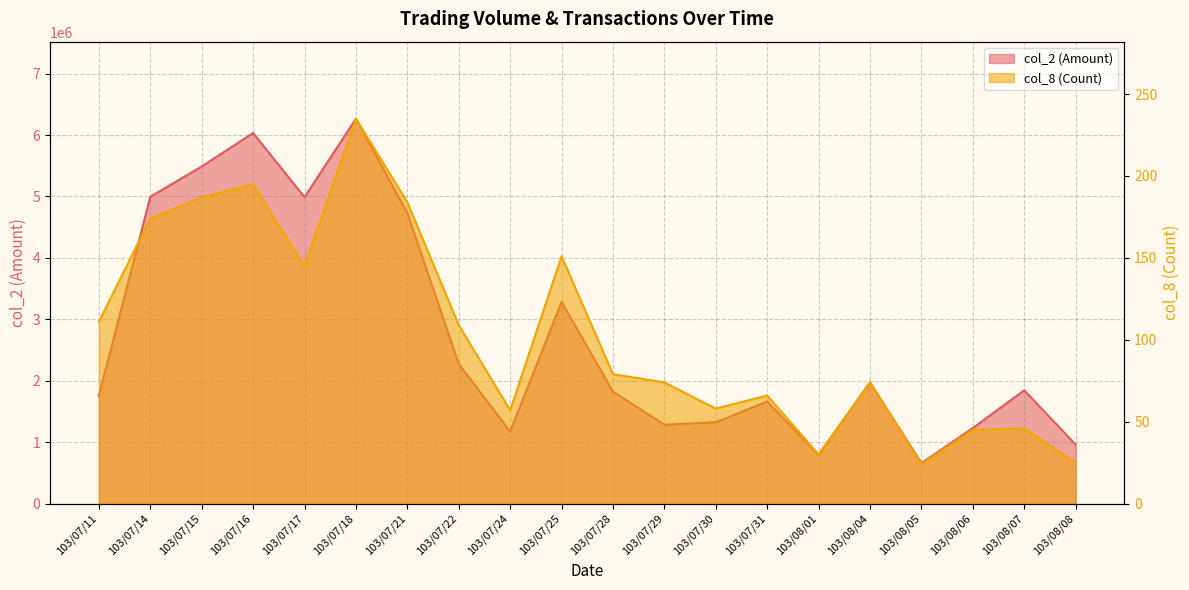

Which has a higher value, 103/07/30 or 103/08/05?

103/07/30